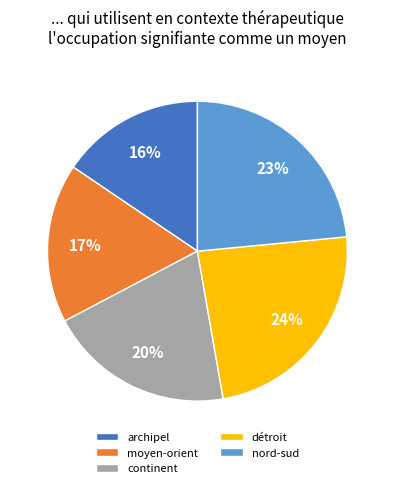

To the nearest percent, what is the average slice percentage?

20%